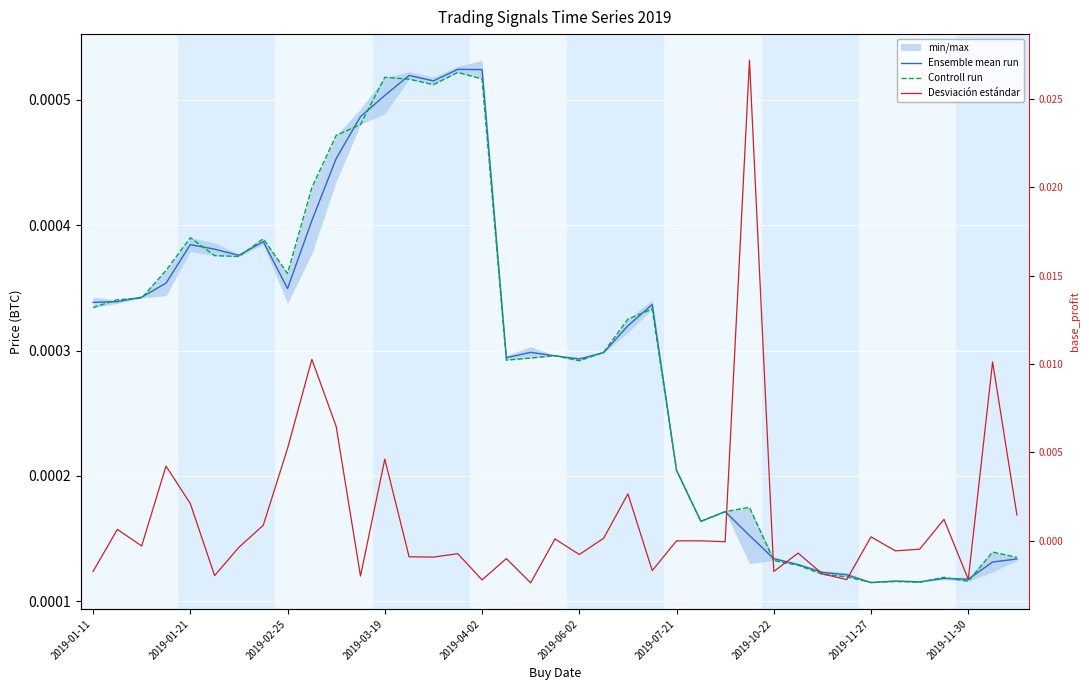

Does the chart display data point markers on the line(s)?

No